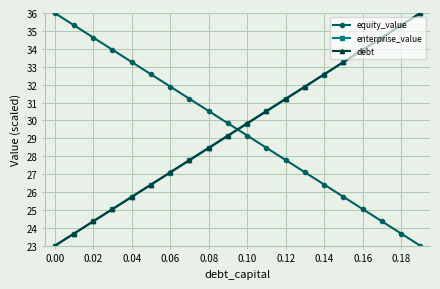

What is the value of the debt point at the 18th from the left?

34.6